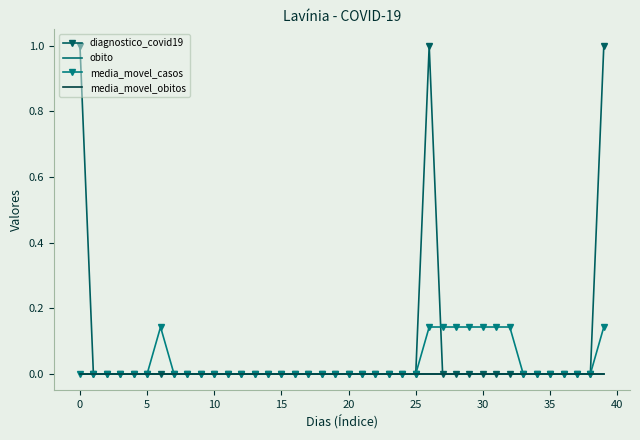

True or false: obito has more than 1 points higher than both neighbors.

False